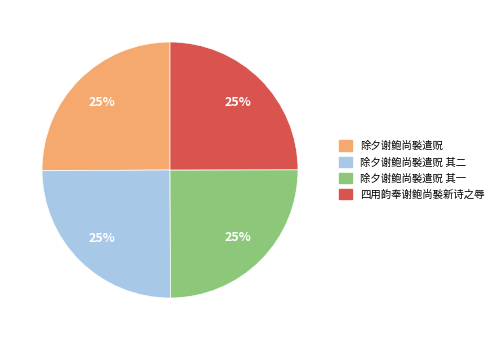

Is 除夕谢鲍尚褧遣贶 其一 the majority of the pie?

No